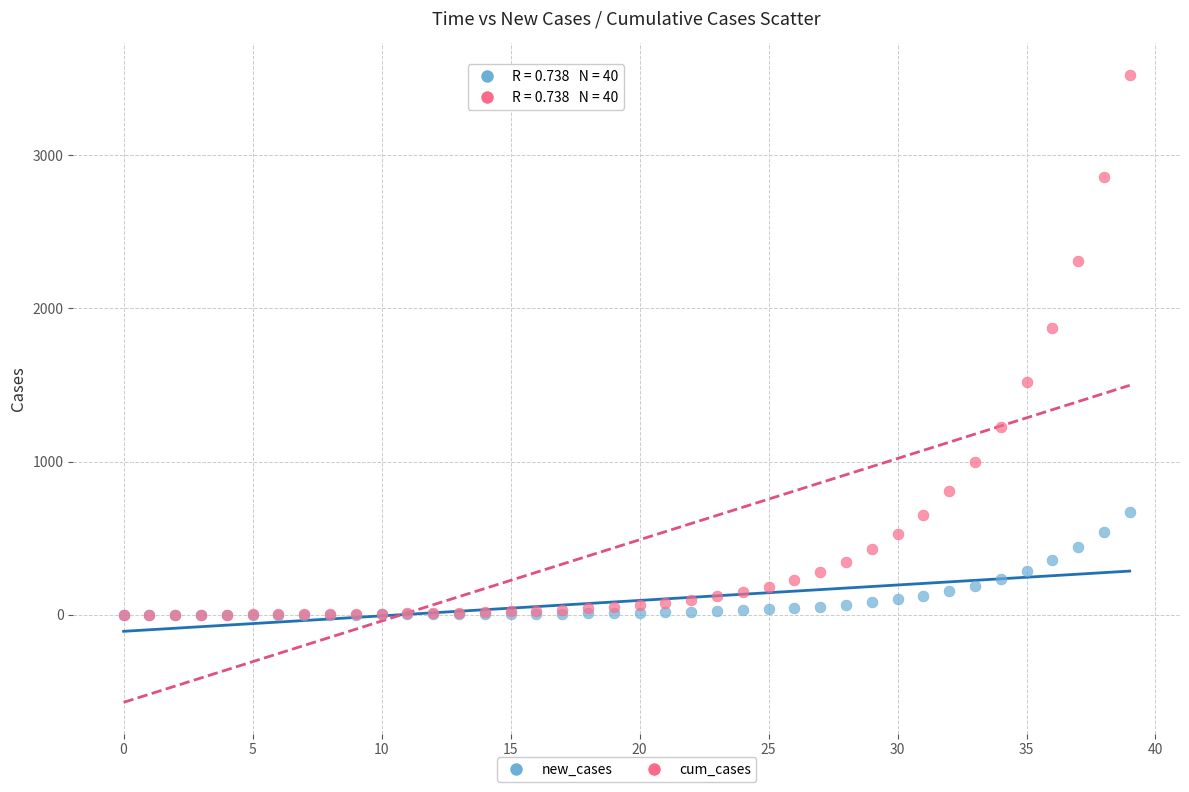

In the cum_cases series, what Y value is closest to 1762?

1873.2